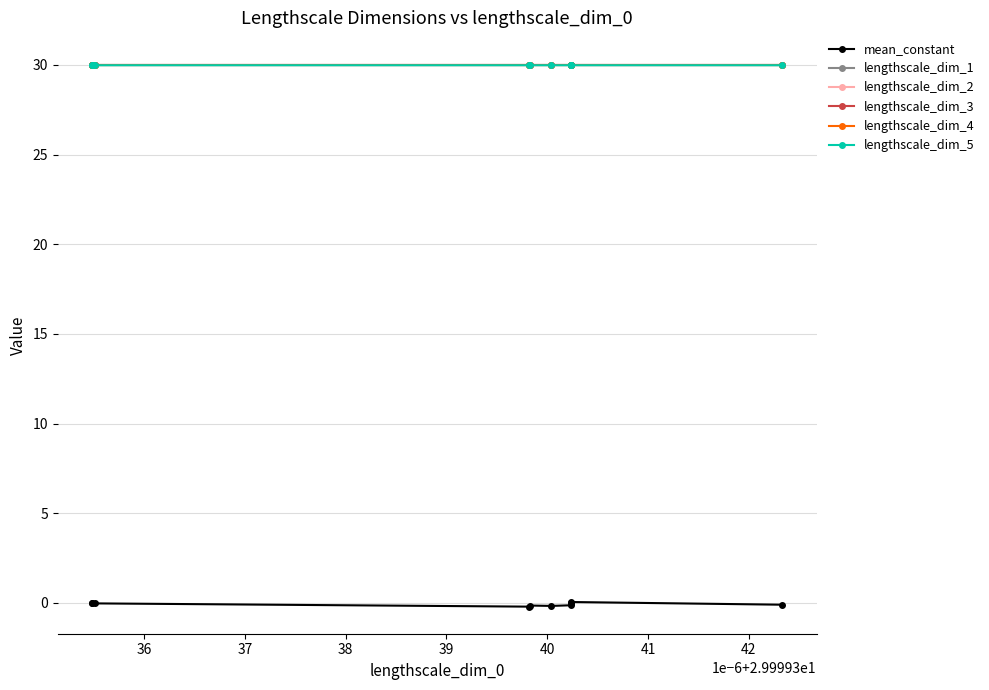

At how many categories does at least one series exceed 8?

10